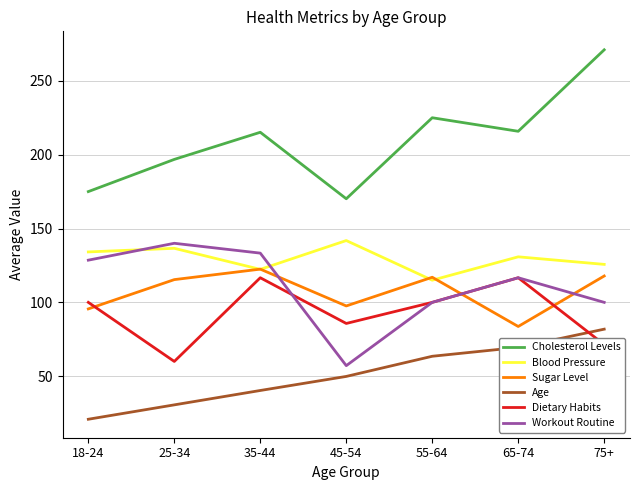

Where is the first local maximum for Dietary Habits?

35-44